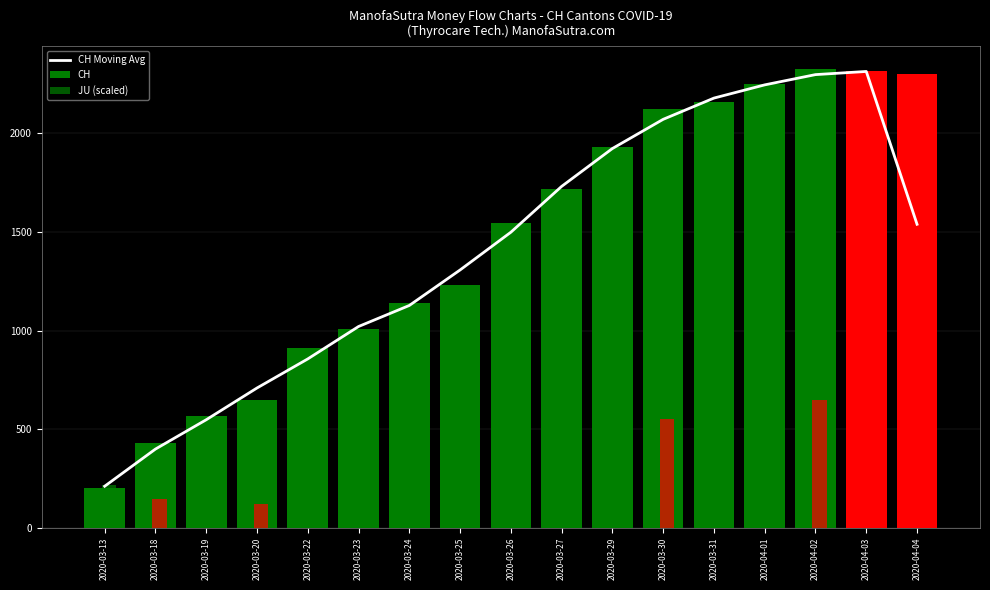

Reading left to right, extract all data points from this chart.

CH Moving Avg: 2020-03-13=210.7	2020-03-18=399.0	2020-03-19=547.7	2020-03-20=708.7	2020-03-22=856.0	2020-03-23=1020.3	2020-03-24=1127.0	2020-03-25=1307.0	2020-03-26=1498.3	2020-03-27=1730.7	2020-03-29=1922.7	2020-03-30=2070.7	2020-03-31=2178.3	2020-04-01=2245.3	2020-04-02=2297.3	2020-04-03=2313.3	2020-04-04=1538.7
CH: 2020-03-13=203.0	2020-03-18=429.0	2020-03-19=565.0	2020-03-20=649.0	2020-03-22=912.0	2020-03-23=1007.0	2020-03-24=1142.0	2020-03-25=1232.0	2020-03-26=1547.0	2020-03-27=1716.0	2020-03-29=1929.0	2020-03-30=2123.0	2020-03-31=2160.0	2020-04-01=2252.0	2020-04-02=2324.0	2020-04-03=2316.0	2020-04-04=2300.0
JU (scaled): 2020-03-13=216.4	2020-03-18=144.2	2020-03-19=144.2	2020-03-20=120.2	2020-03-22=216.4	2020-03-23=312.5	2020-03-24=384.7	2020-03-25=384.7	2020-03-26=384.7	2020-03-27=384.7	2020-03-29=601.0	2020-03-30=553.0	2020-03-31=553.0	2020-04-01=697.2	2020-04-02=649.1	2020-04-03=601.0	2020-04-04=577.0